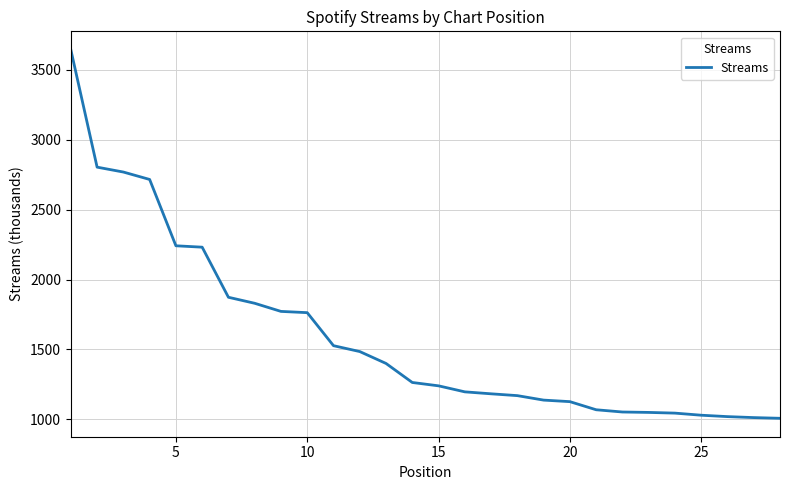

What is the greatest value displayed?

3642